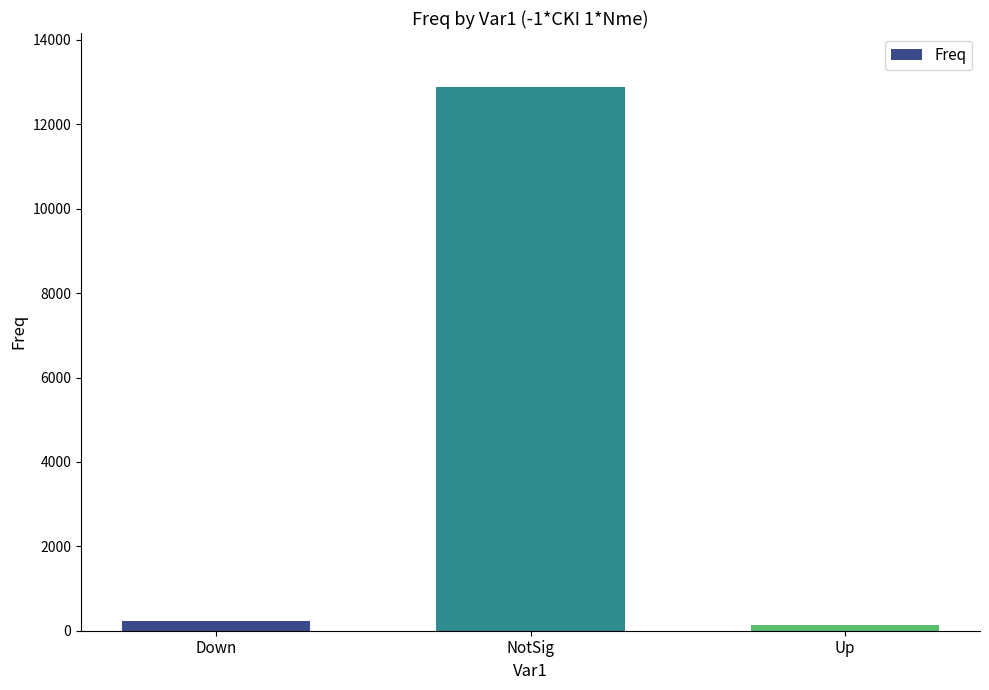

What position from the left is NotSig?

2